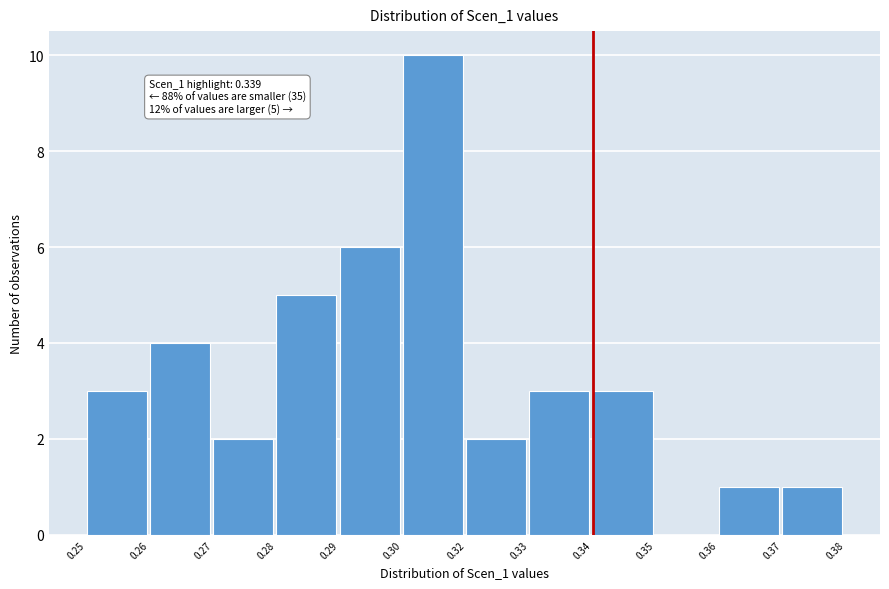

Reading right to left, extract all data points from this chart.

0.37=1	0.36=1	0.35=0	0.34=3	0.33=3	0.32=2	0.30=10	0.29=6	0.28=5	0.27=2	0.26=4	0.25=3